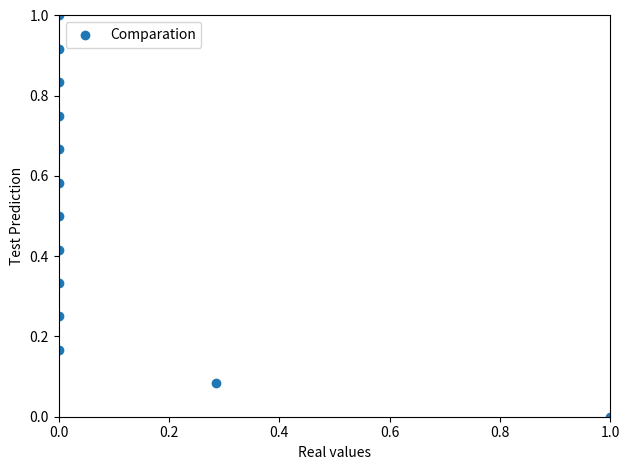

What is the range of X values (max minus min)?

1.0